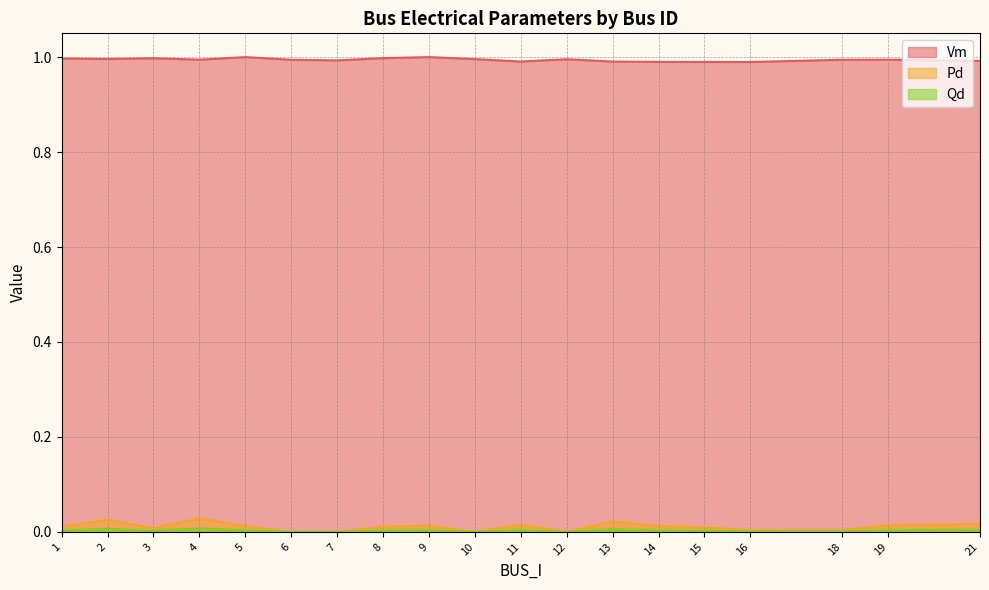

Rank the series by their maximum value, from lowest to highest.

Qd, Pd, Vm